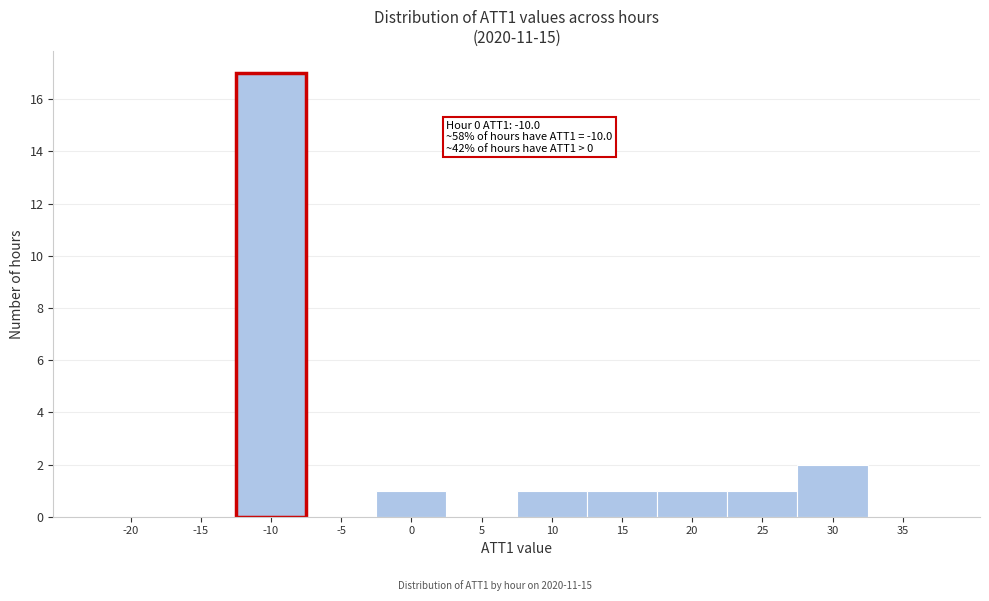

Reading left to right, extract all data points from this chart.

-20=0	-15=0	-10=17	-5=0	0=1	5=0	10=1	15=1	20=1	25=1	30=2	35=0